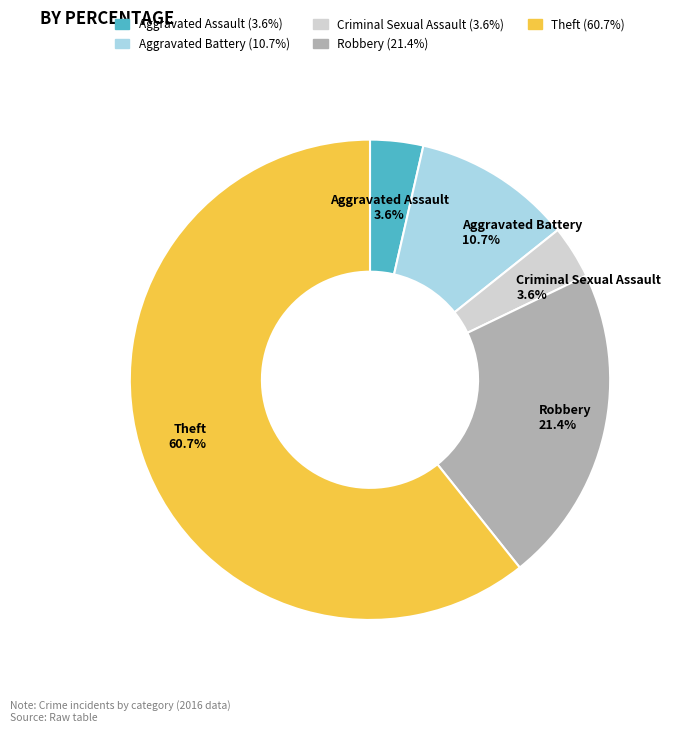

What is the largest slice in the pie chart?

Theft